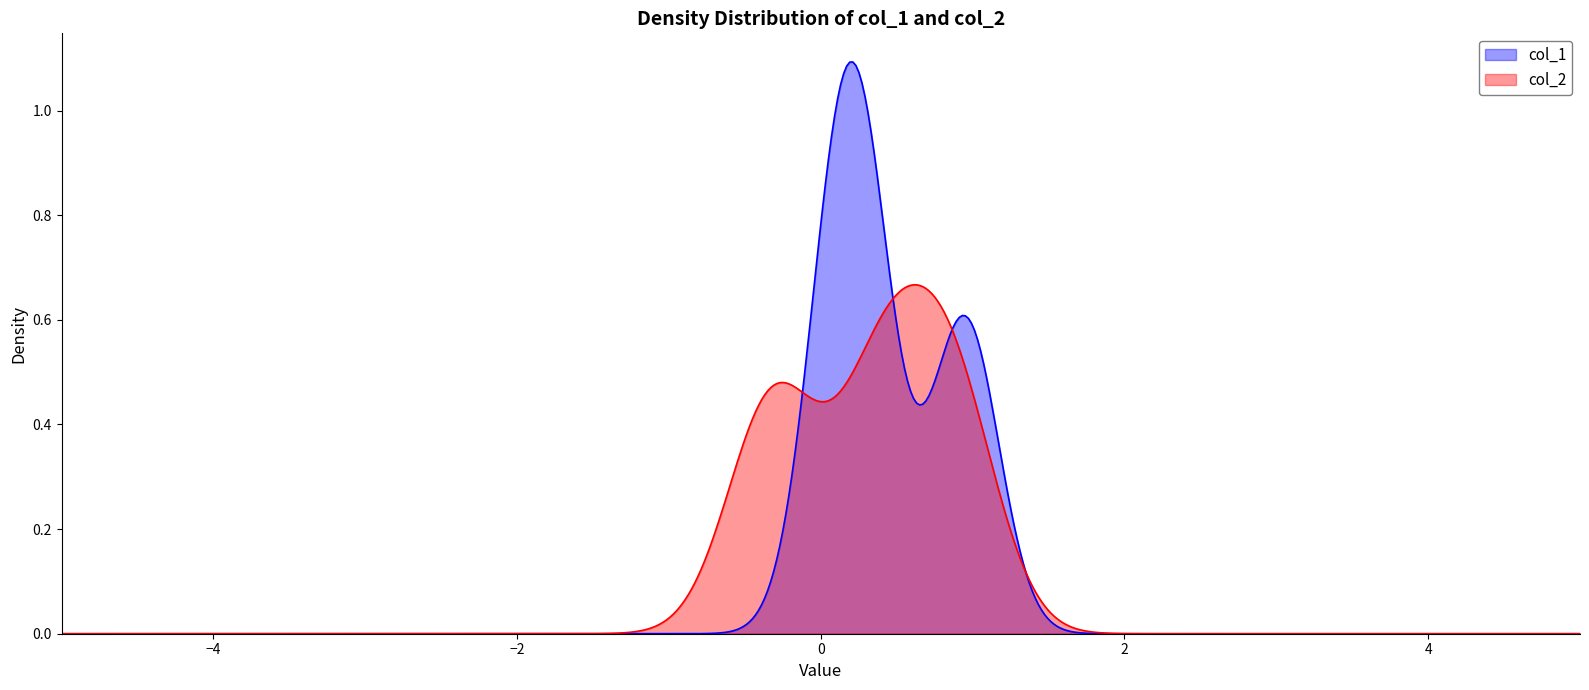

List the series in order of their peak value, lowest first.

col_2, col_1